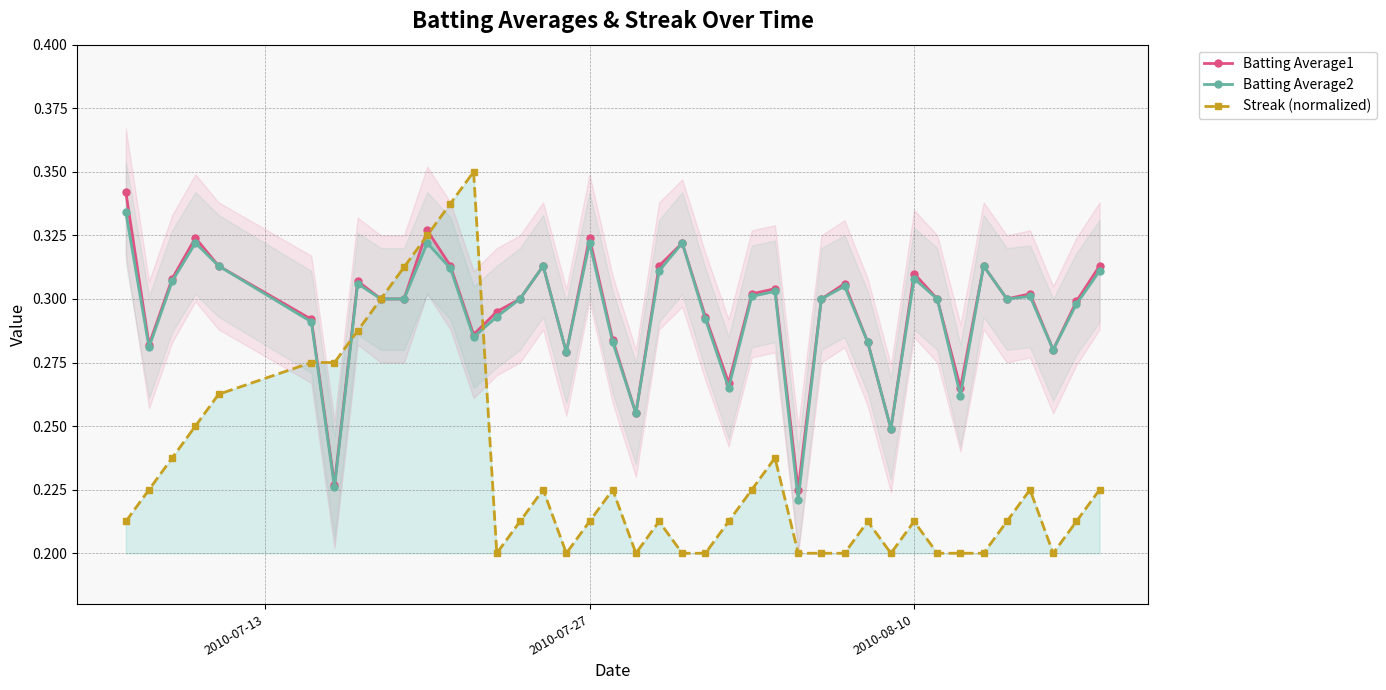

Which series has the widest spread of values?

Streak (normalized)